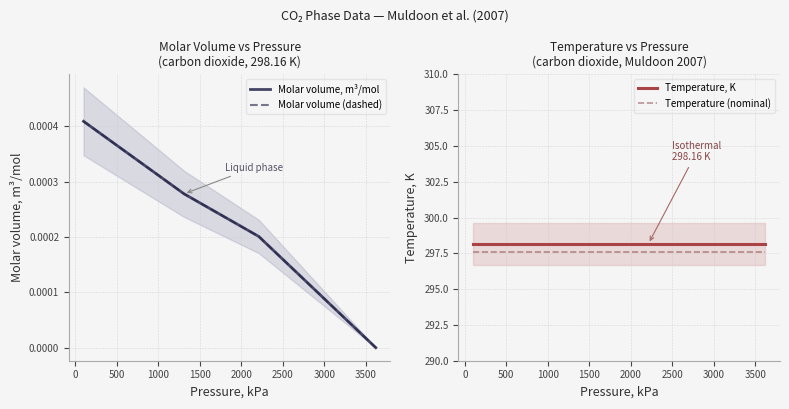

Reading left to right, what are all the values shown in this chart?

Molar volume, m³/mol: 0.0	0.0	0.0	0.0
Molar volume (dashed): 0.0	0.0	0.0	0.0
Temperature, K: 298.2	298.2	298.2	298.2
Temperature (nominal): 297.6	297.6	297.6	297.6